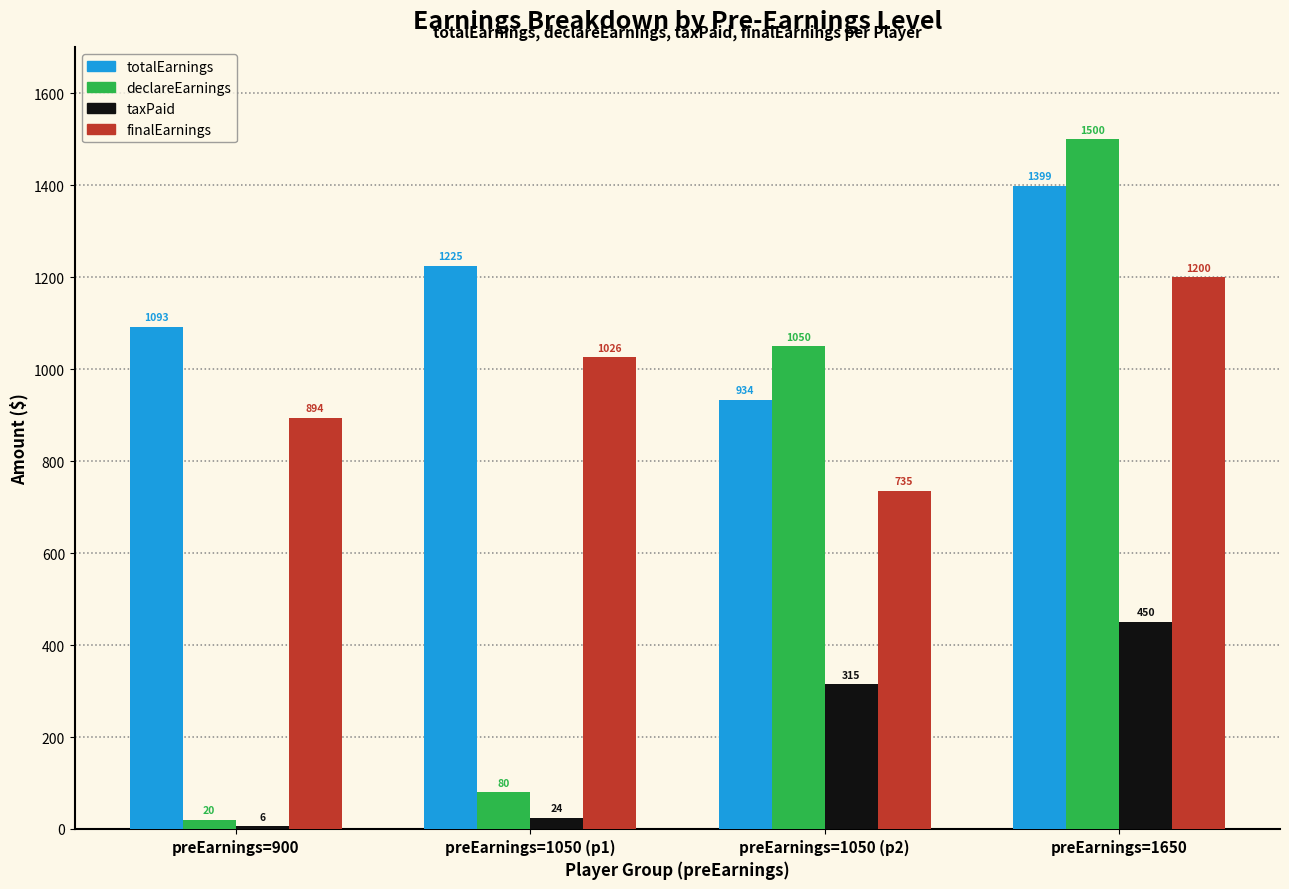

What is the sum of all finalEarnings values?

3855.0